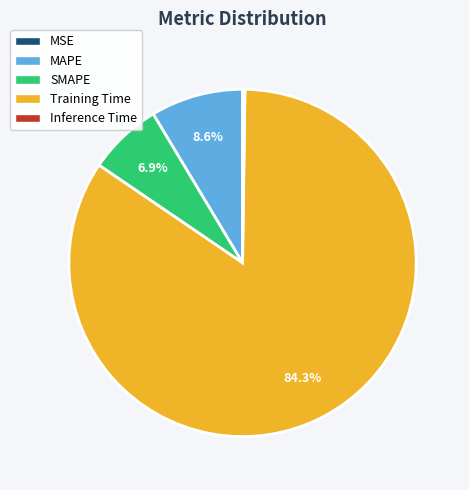

Which has a higher value, MAPE or SMAPE?

MAPE